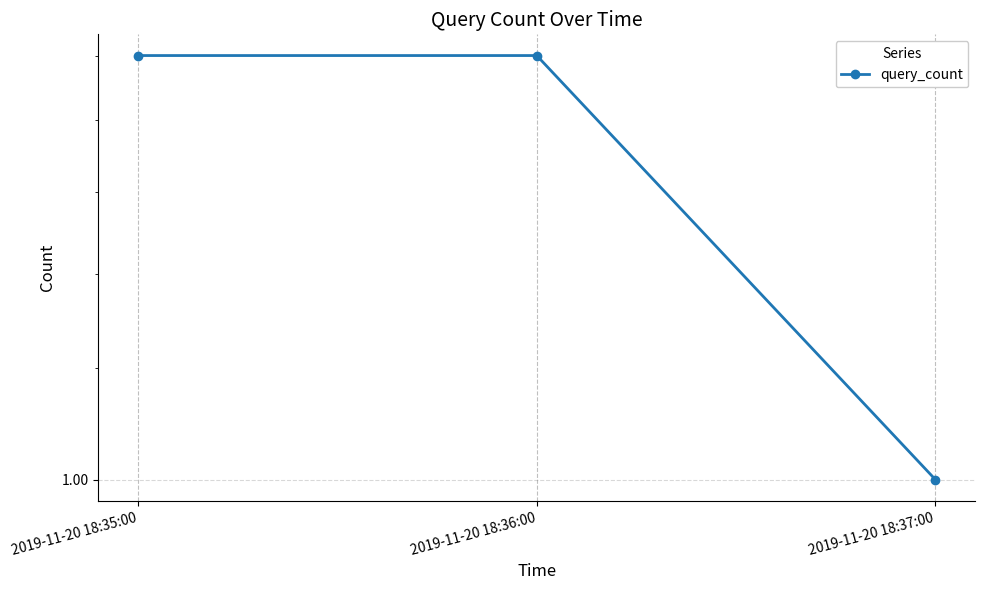

Reading left to right, list all the values displayed in this chart.

2	2	1